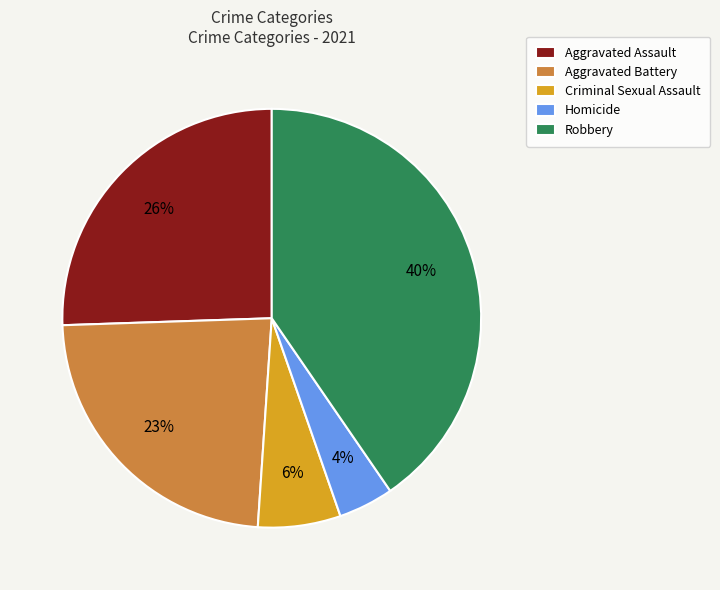

Count the number of slices in the pie.

5